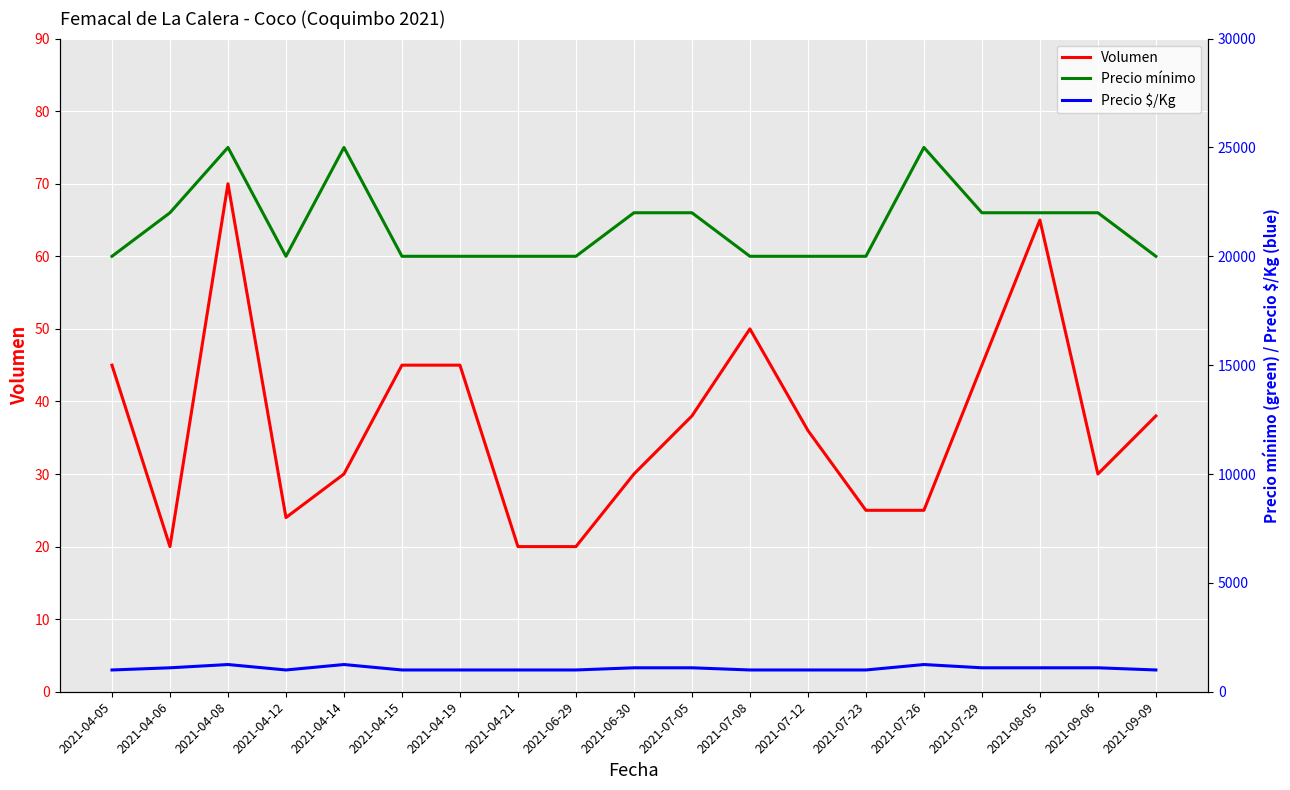

What is the average value of the Precio $/Kg series?

1071